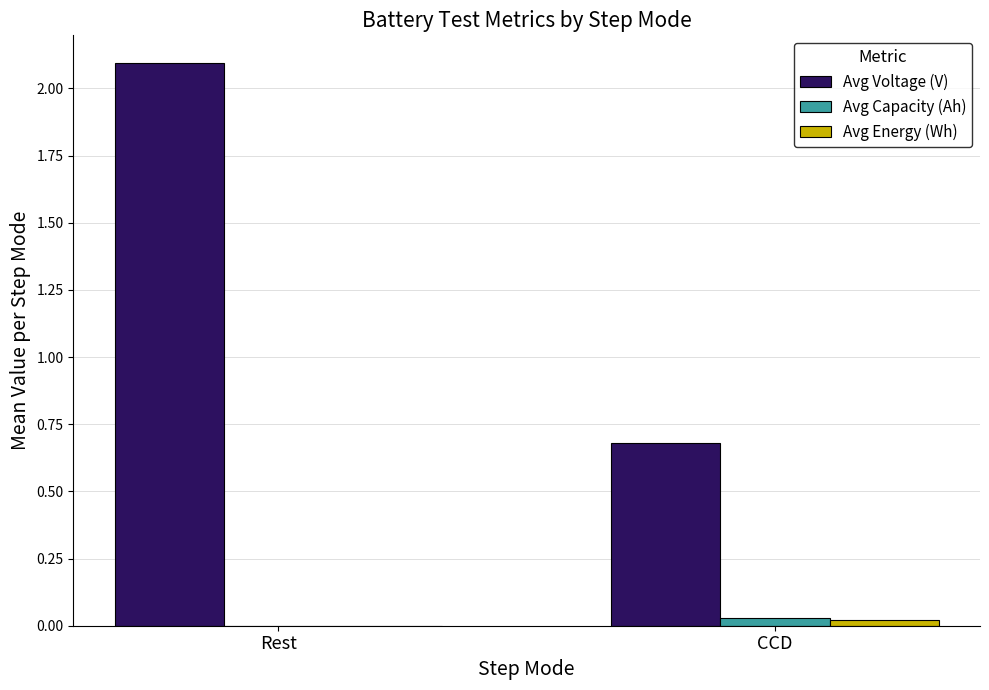

How many data points in Avg Capacity (Ah) are above 0?

1